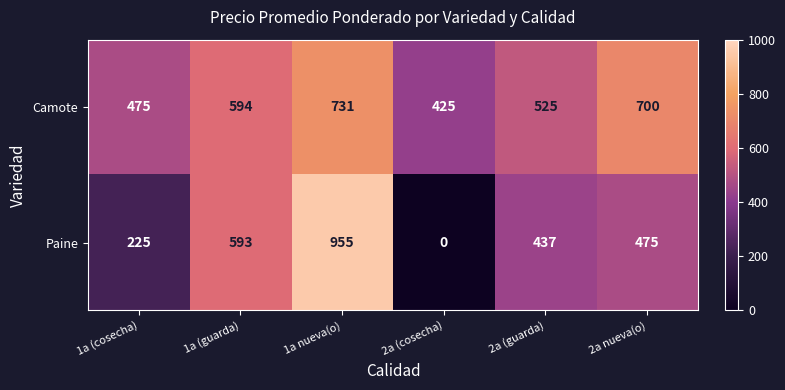

At which category is the sum across all series the highest?

1a nueva(o)